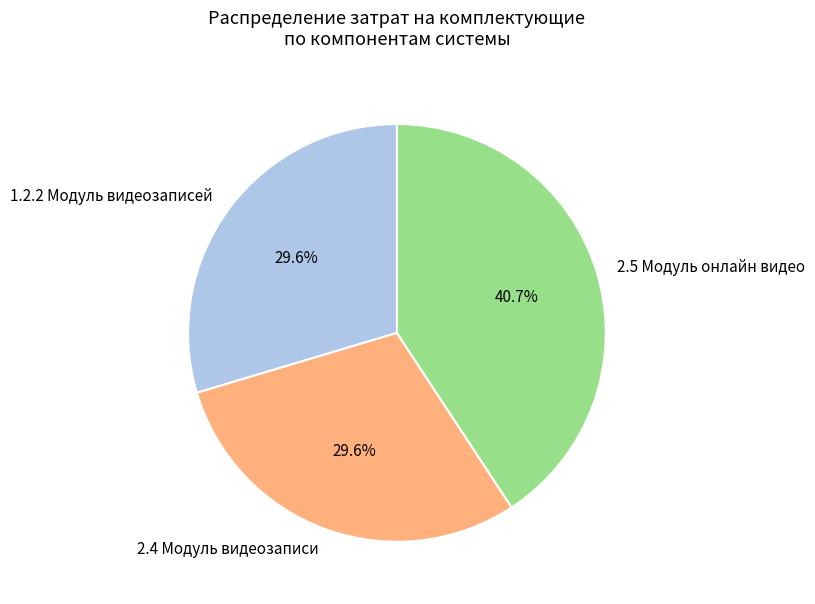

What percentage is NOT represented by 2.4 Модуль видеозаписи?

70.4%